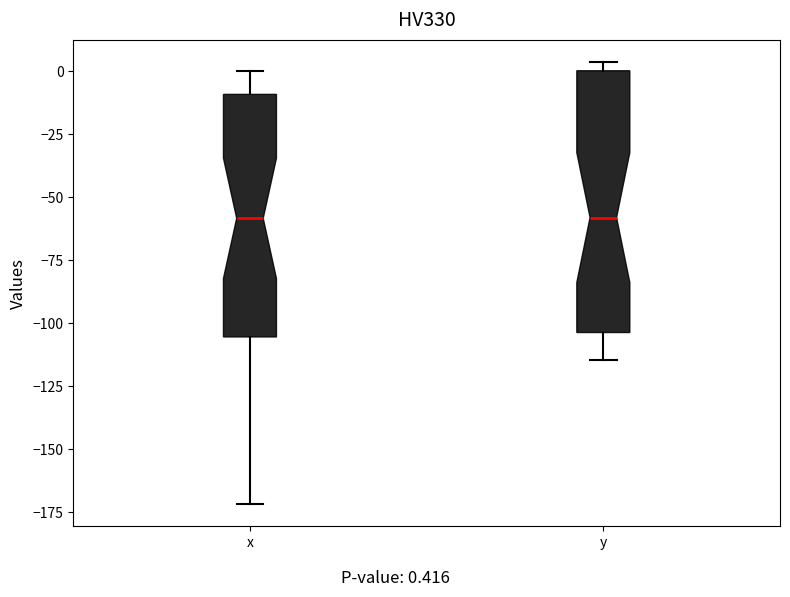

Where does the lower whisker of the box for y end on the y-axis? The values are not printed on the chart, so give them approximately, as read against the axis.

-115